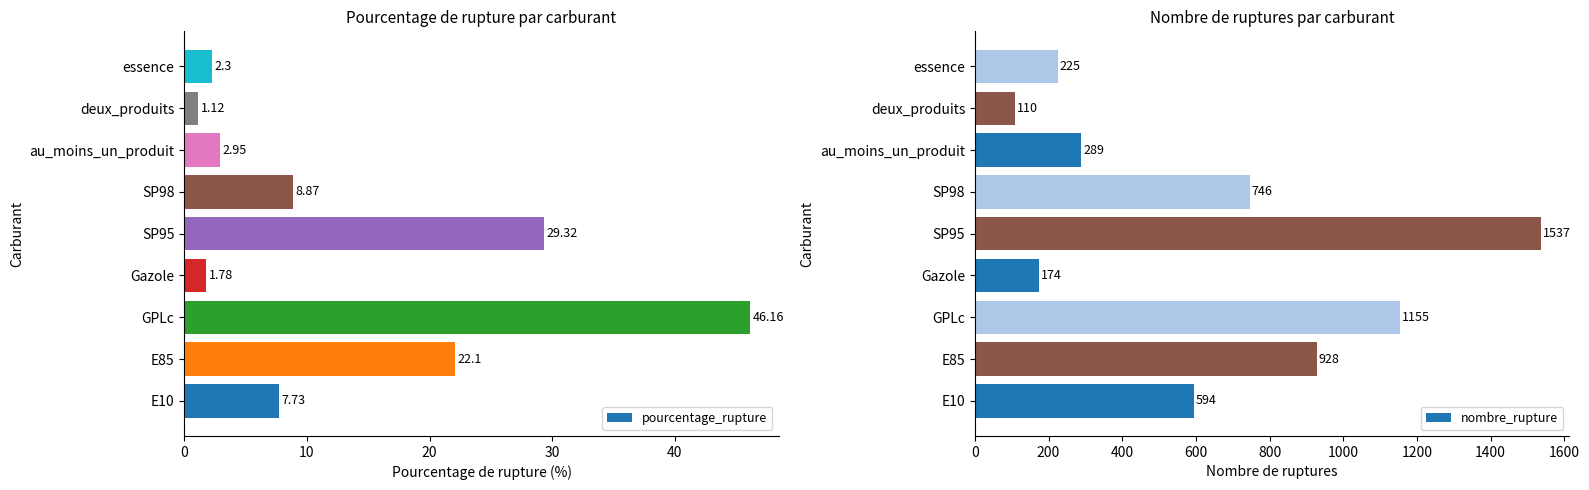

What is the difference between the nombre_rupture values at deux_produits and E10?

484